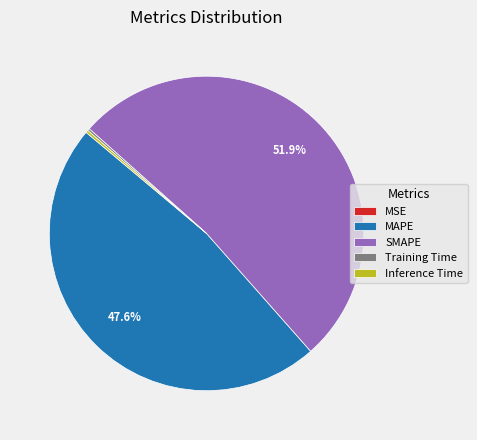

Is there any slice that represents more than half of the pie?

Yes